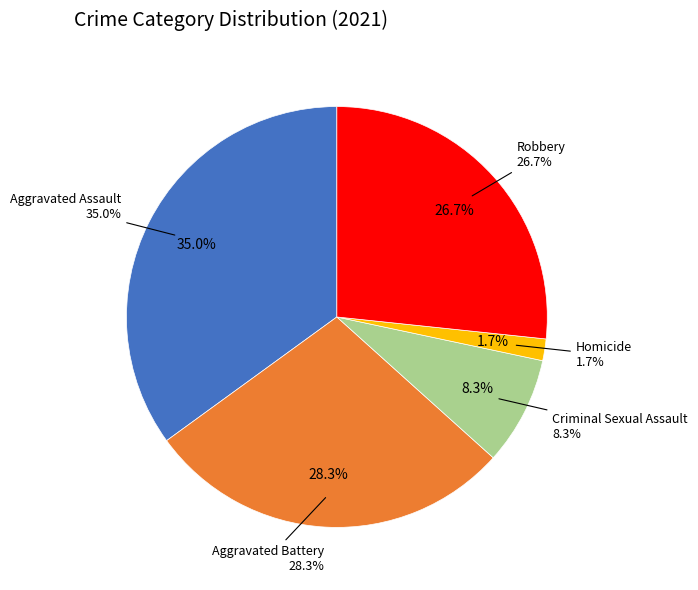

The Homicide slice represents 1% of the pie. True or false?

False